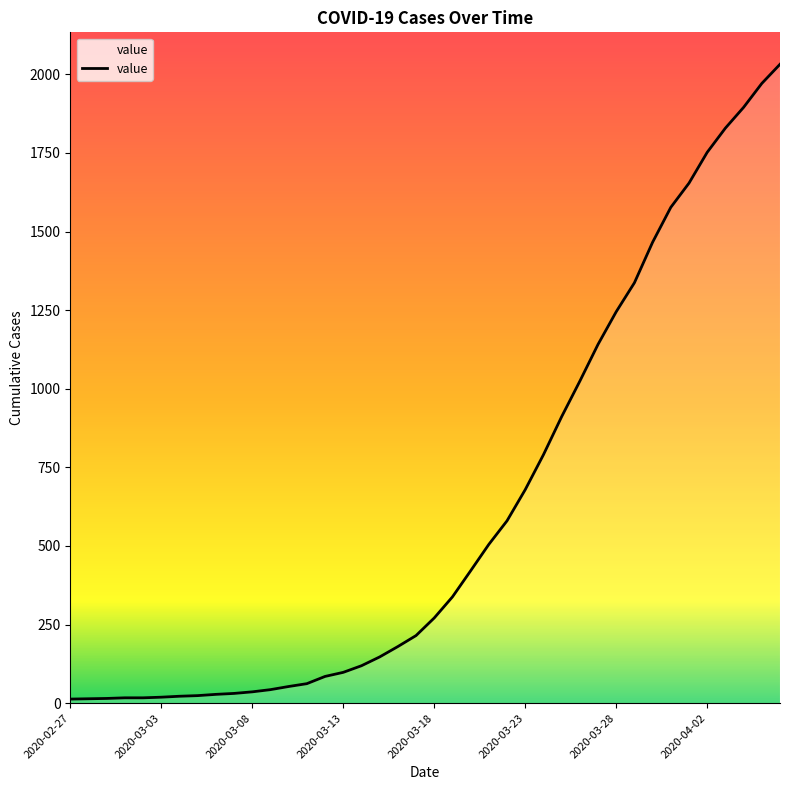

What is the maximum value shown in the chart?

2032